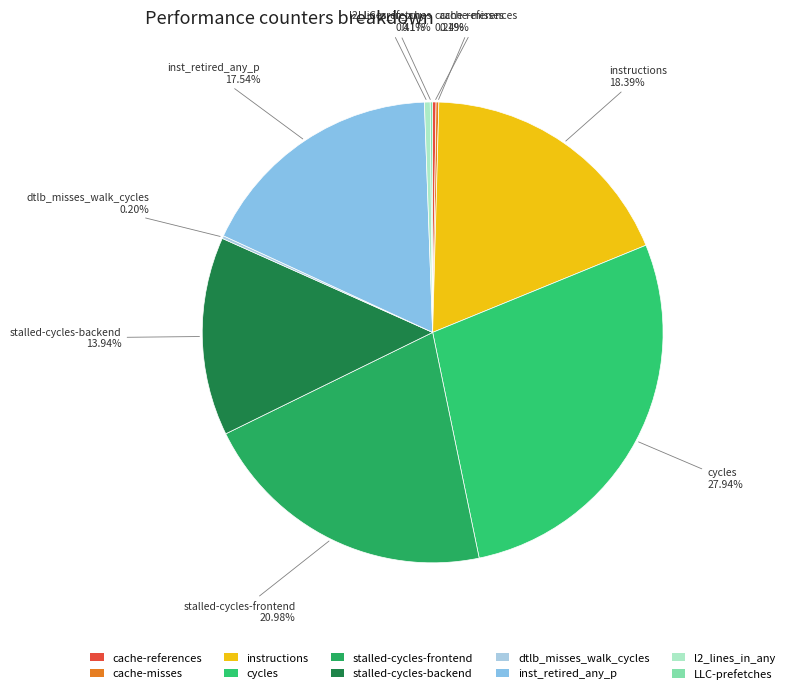

Which has a higher value, l2_lines_in_any 0.41% or cycles 27.94%?

cycles 27.94%